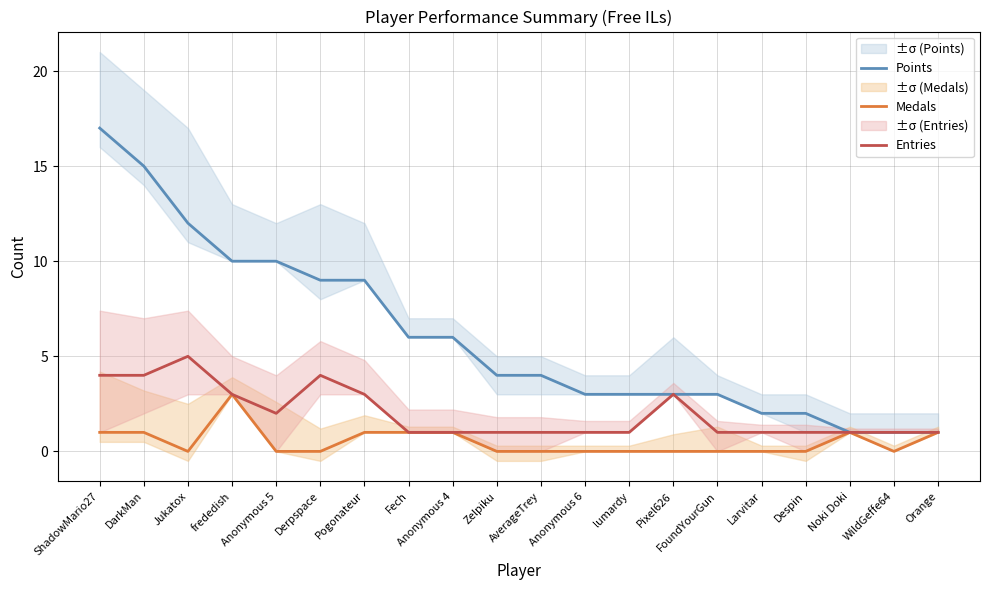

How many series are shown in this chart?

3